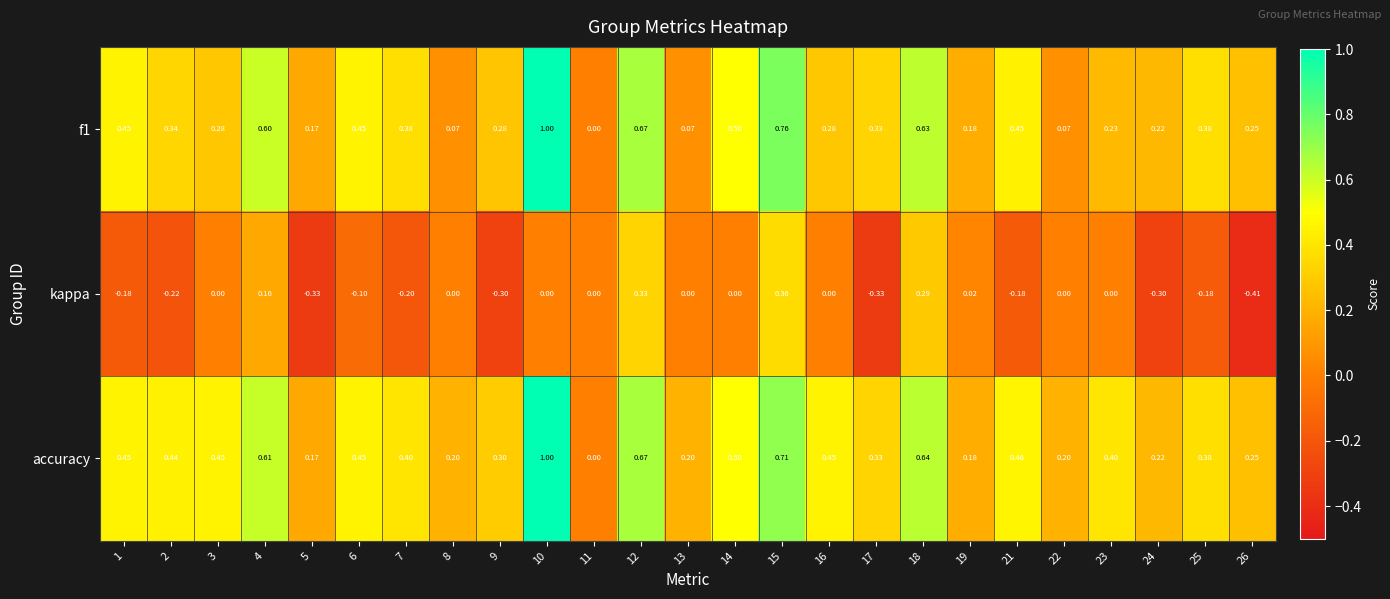

How many values in the f1 series exceed 0?

24